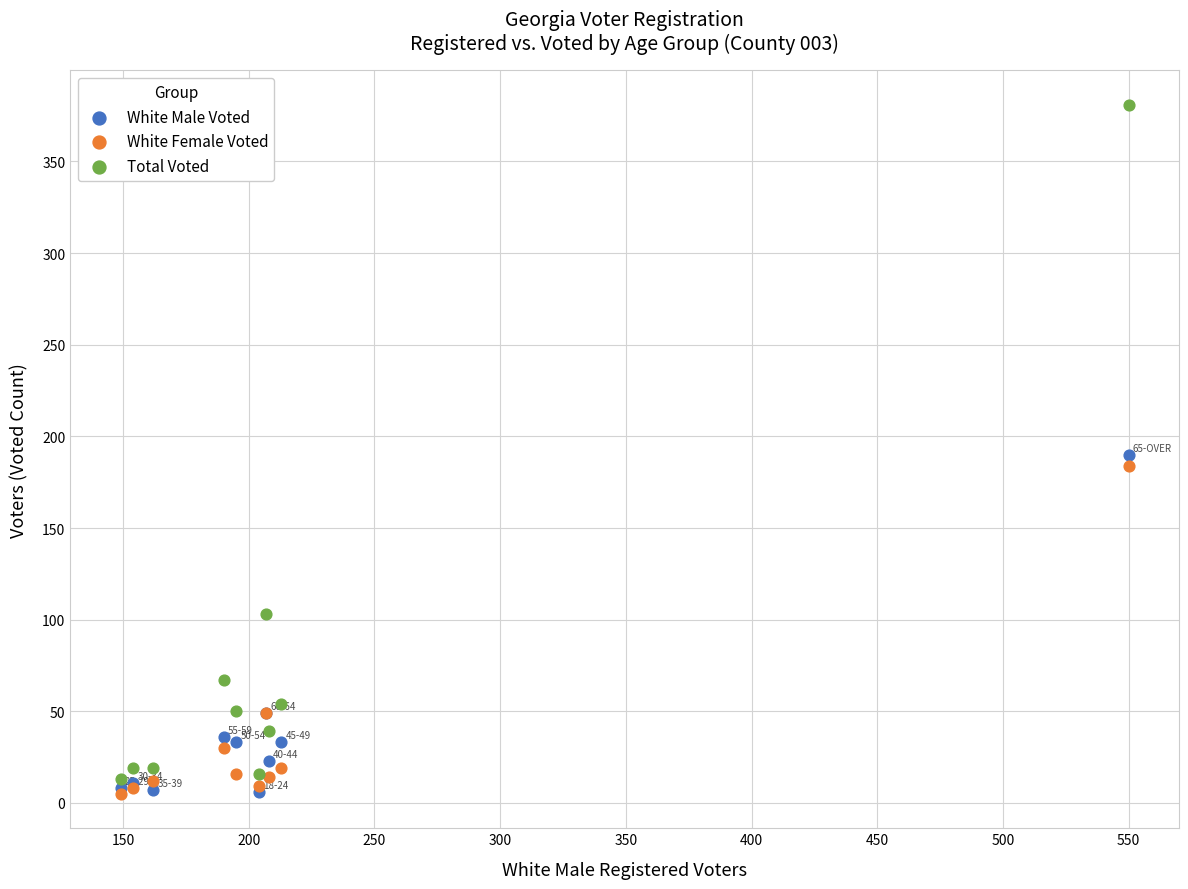

In the White Male Voted series, what Y value is closest to 98?

49